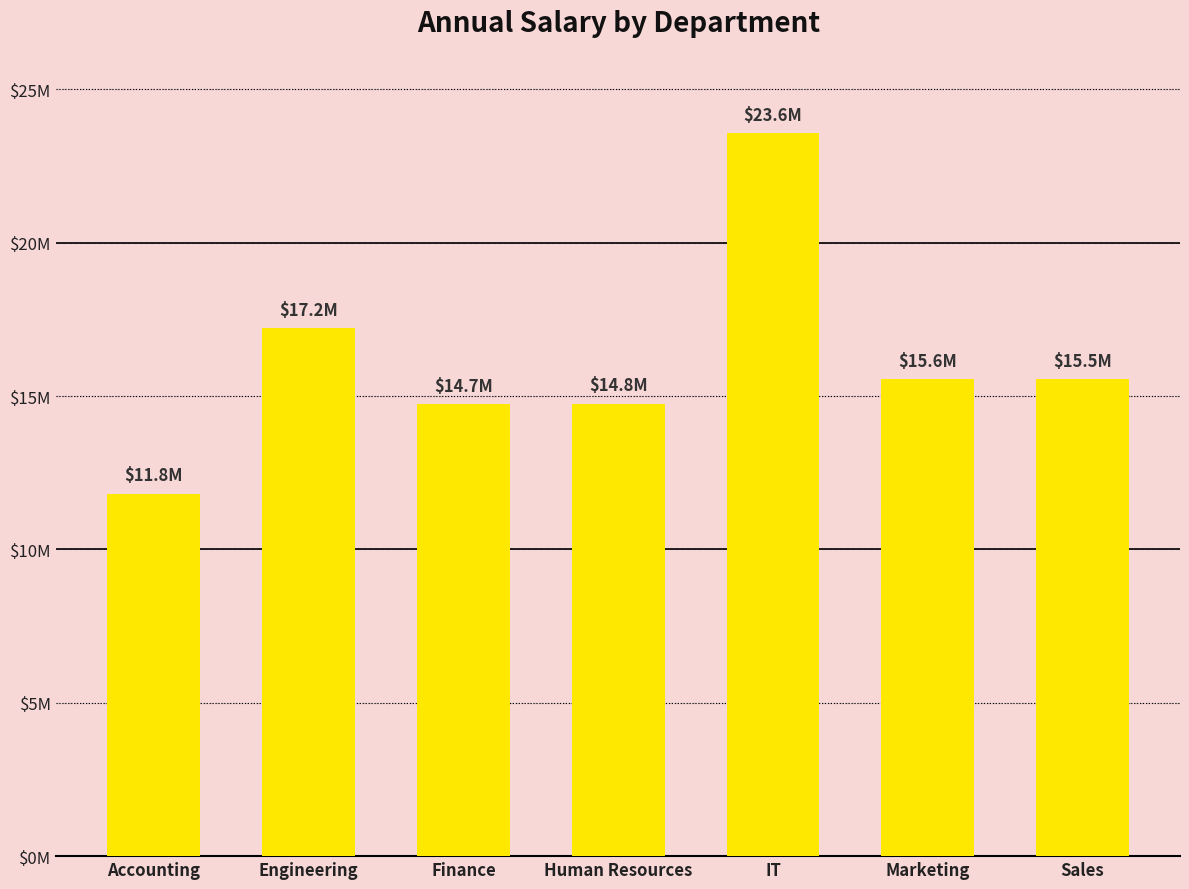

What is the sum of all values?

113217365